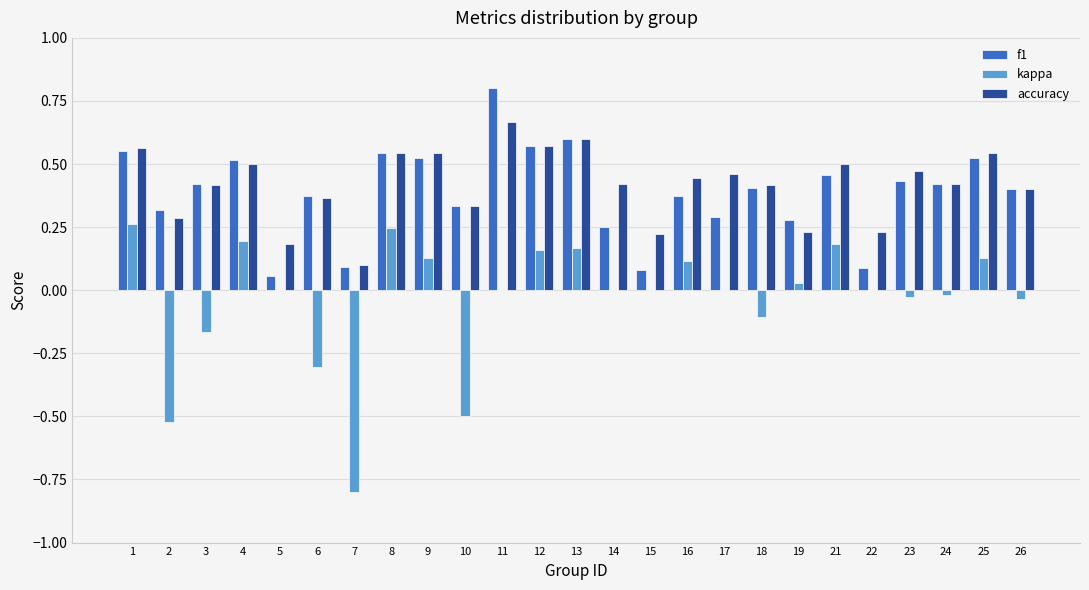

How many groups of bars are there?

25